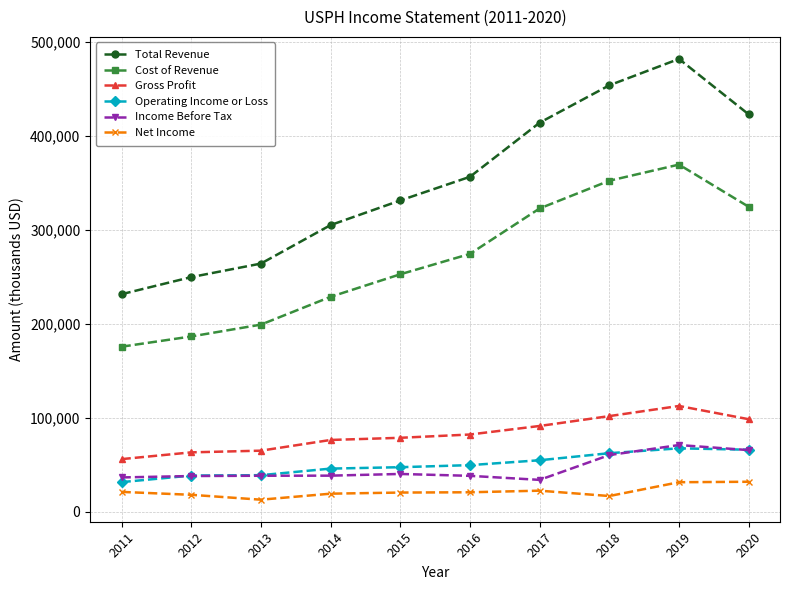

What is the difference between the highest and lowest values at 2011?

210500